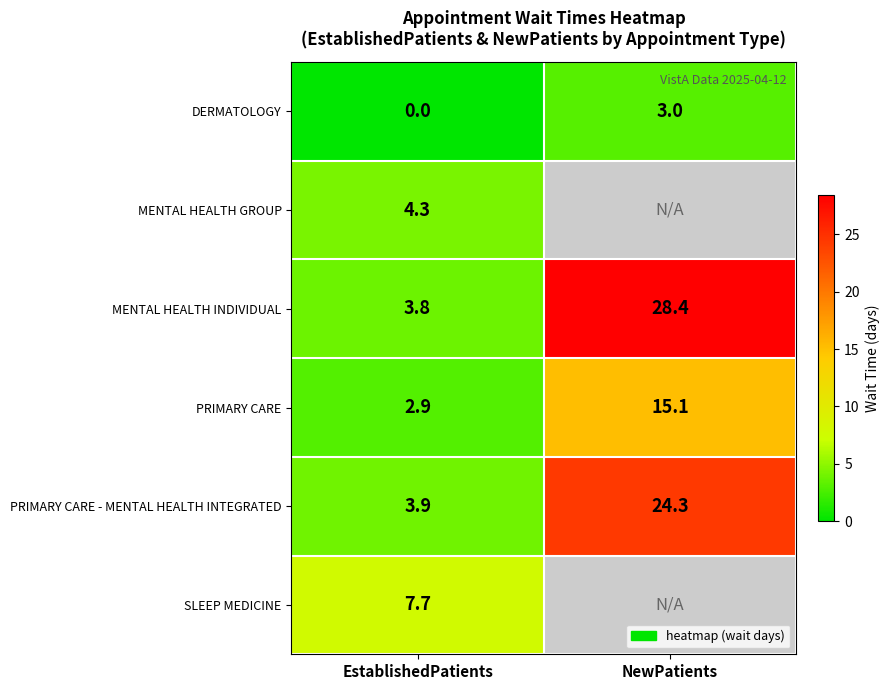

How many distinct data groups are displayed?

6